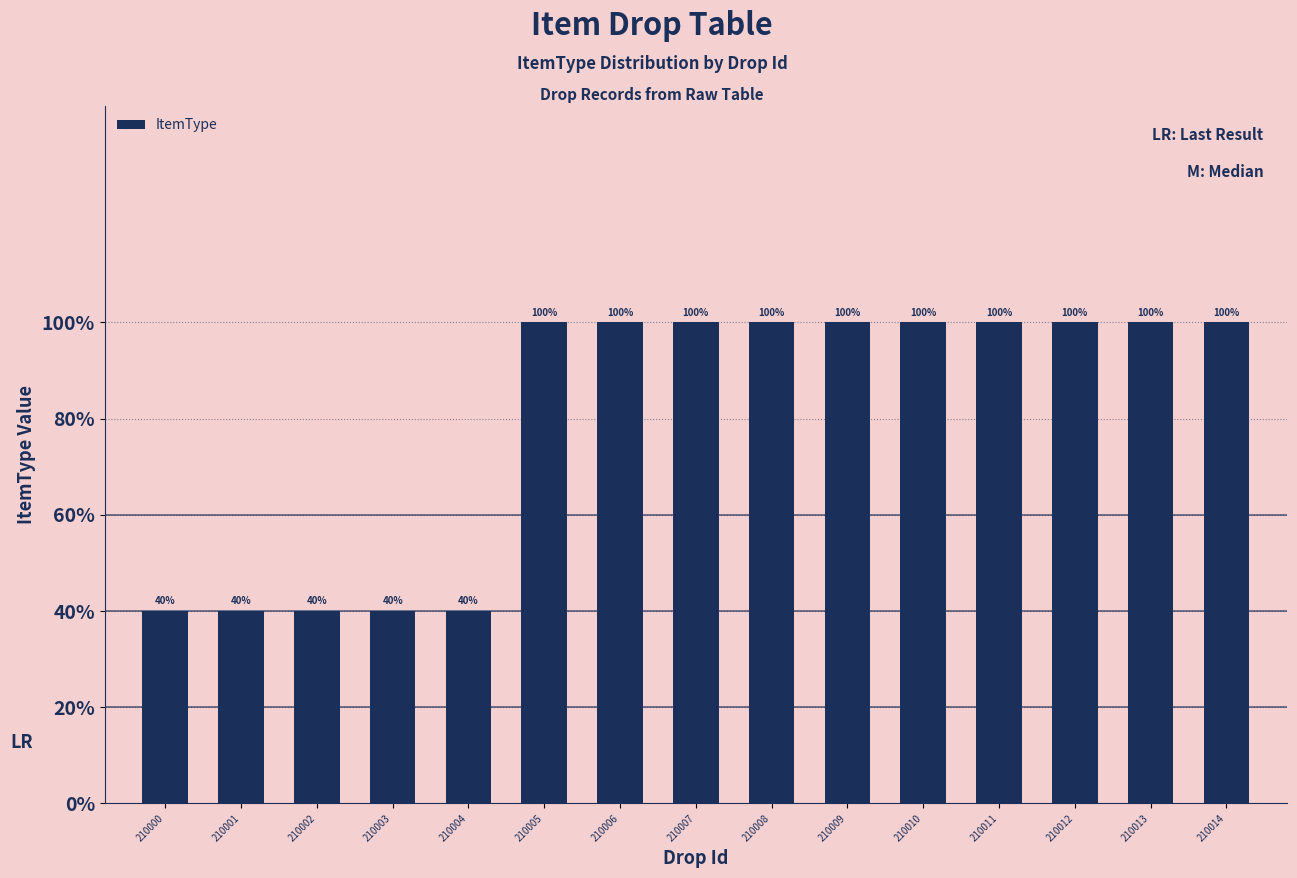

Rank the categories by value from lowest to highest.

210000, 210001, 210002, 210003, 210004, 210005, 210006, 210007, 210008, 210009, 210010, 210011, 210012, 210013, 210014